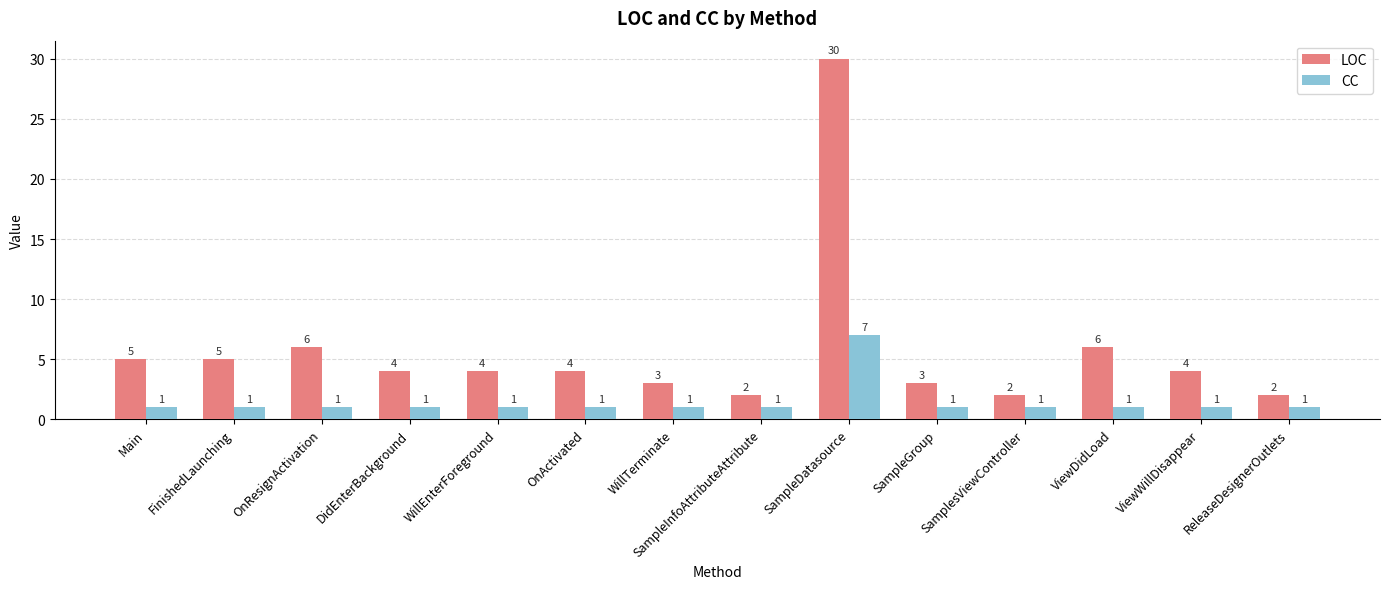

Count the number of categories in the chart.

14